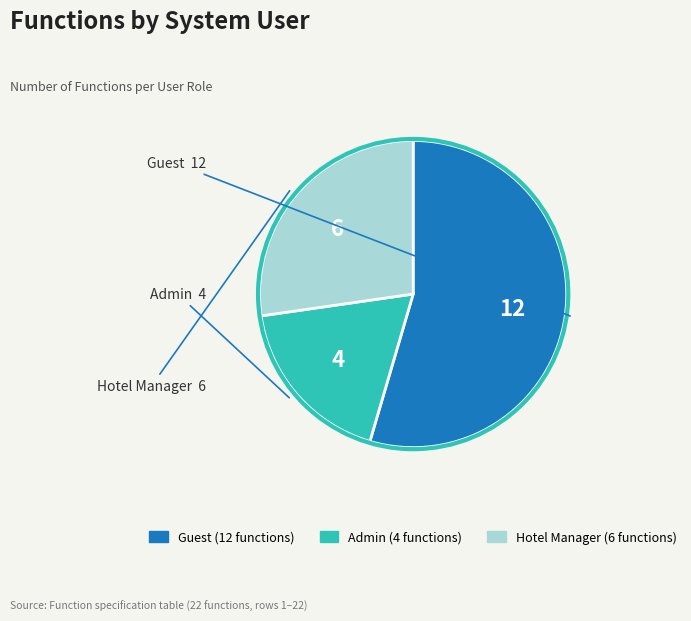

Between Guest and Admin, which is larger?

Guest